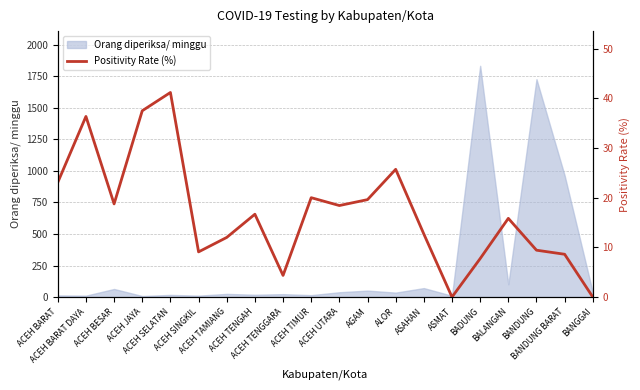

How many categories are shown in the chart?

20